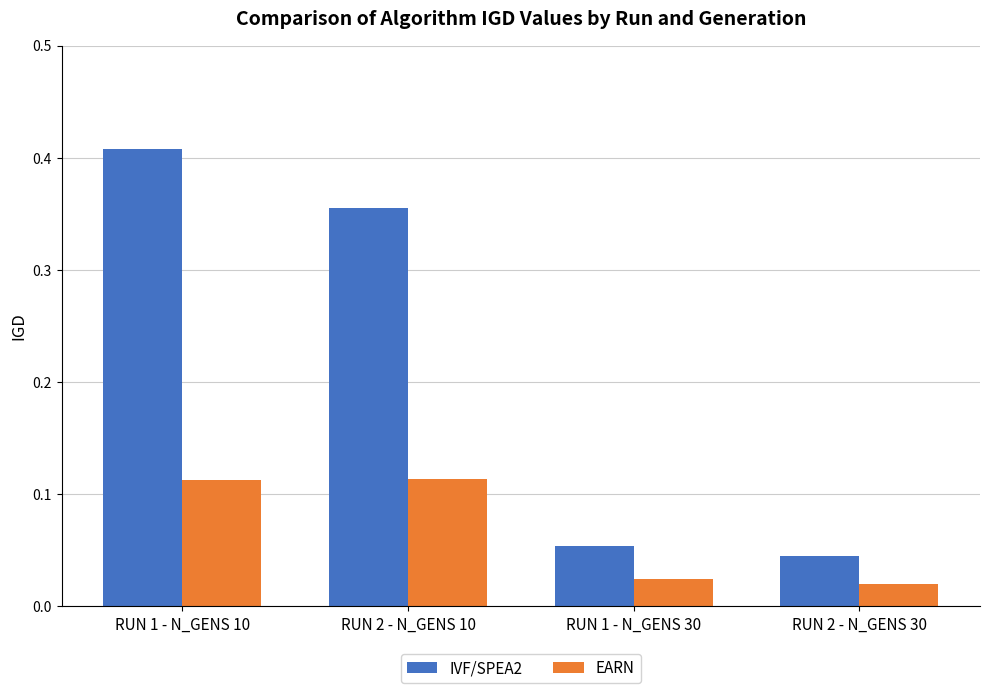

Which series changed the most between RUN 2 - N_GENS 10 and RUN 2 - N_GENS 30?

IVF/SPEA2